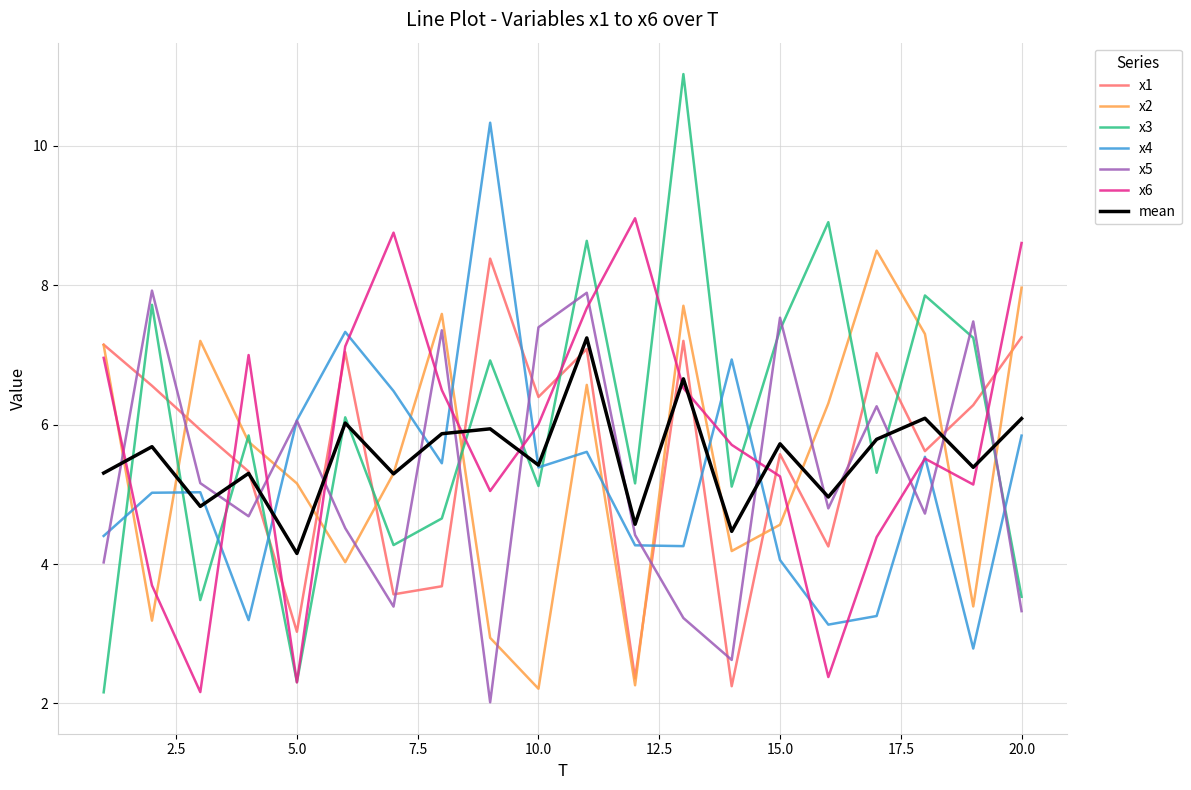

True or false: x6 and mean intersect in this chart.

True